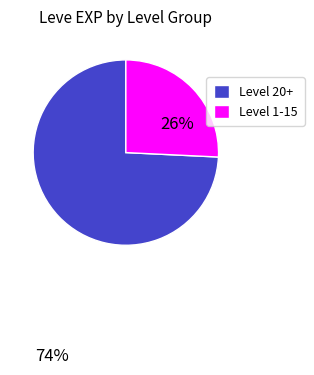

Is it true that Level 1-15 is 35% of the pie?

False